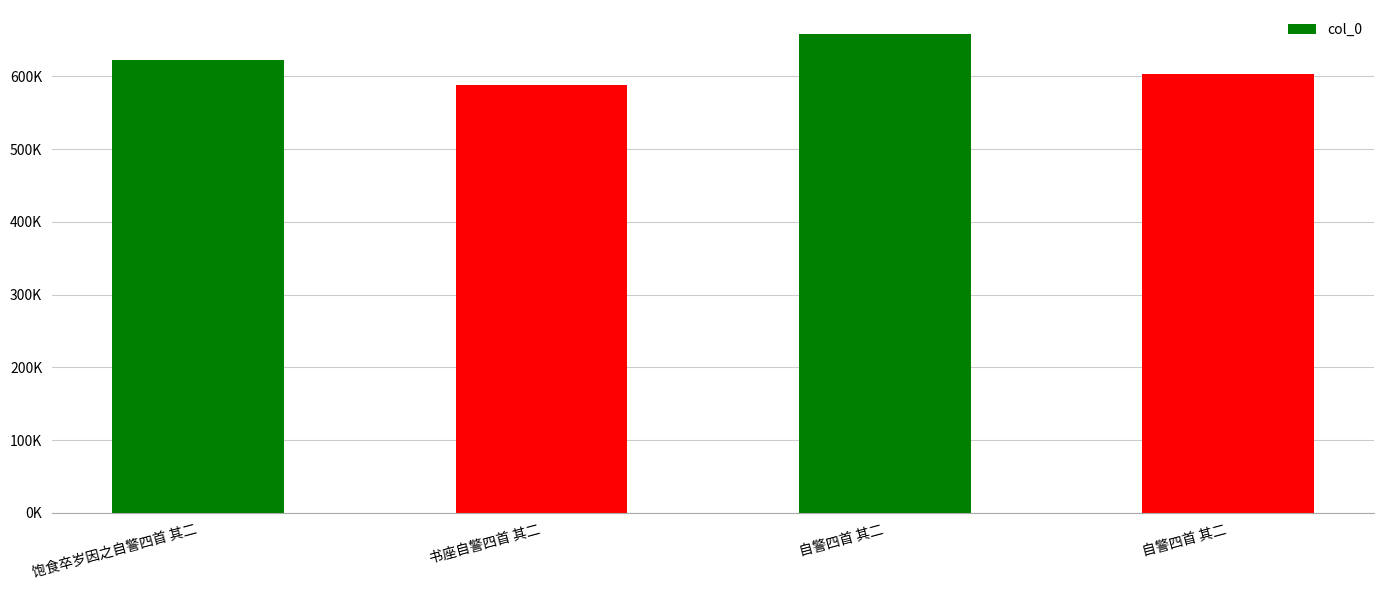

Does the chart contain any negative values?

No